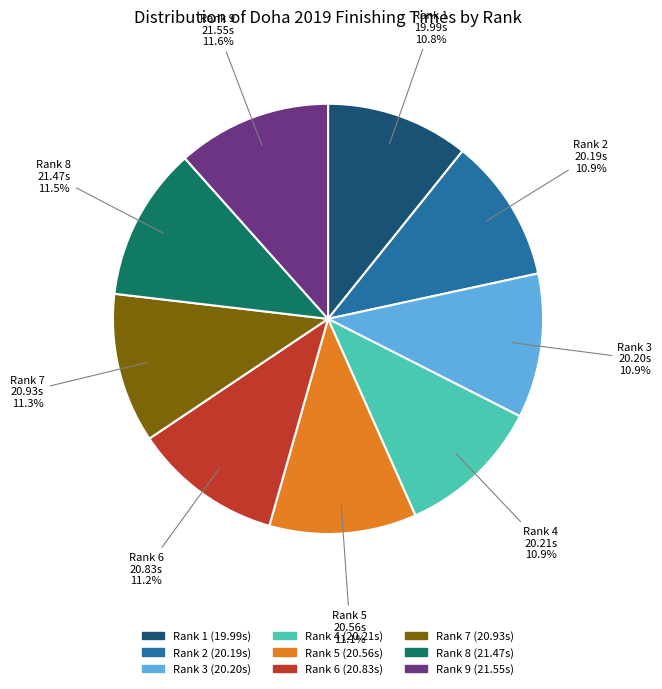

To the nearest percent, what is the average slice percentage?

11%